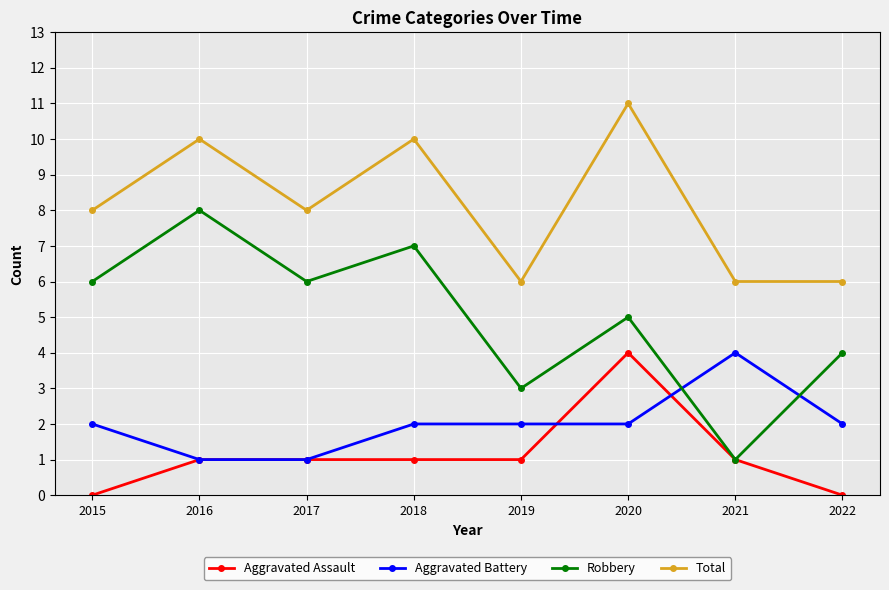

What is the value of the Robbery point at the 6th from the left?

5